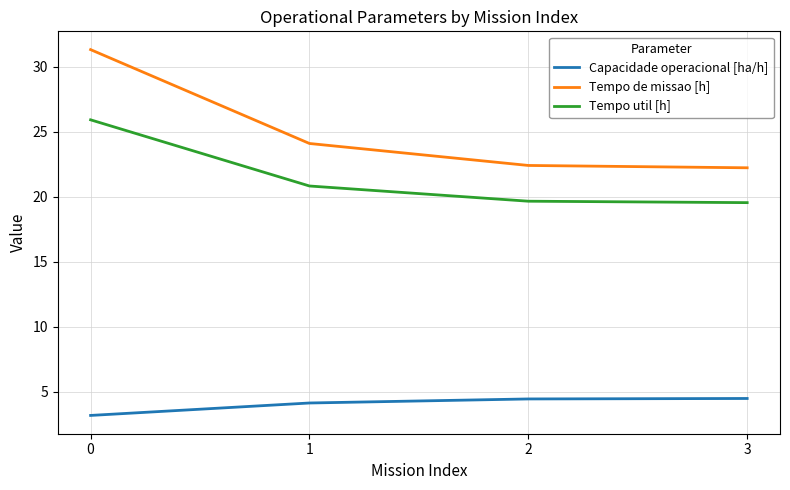

What value does the Capacidade operacional [ha/h] series have at 1?

4.1